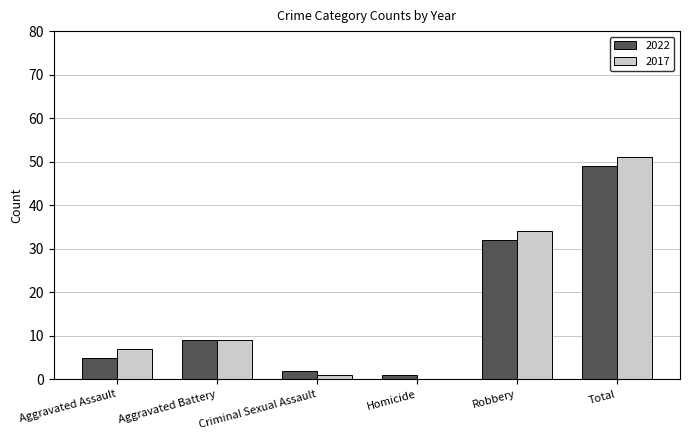

Reading left to right, what are all the values shown in this chart?

2022: Aggravated Assault=5	Aggravated Battery=9	Criminal Sexual Assault=2	Homicide=1	Robbery=32	Total=49
2017: Aggravated Assault=7	Aggravated Battery=9	Criminal Sexual Assault=1	Homicide=0	Robbery=34	Total=51